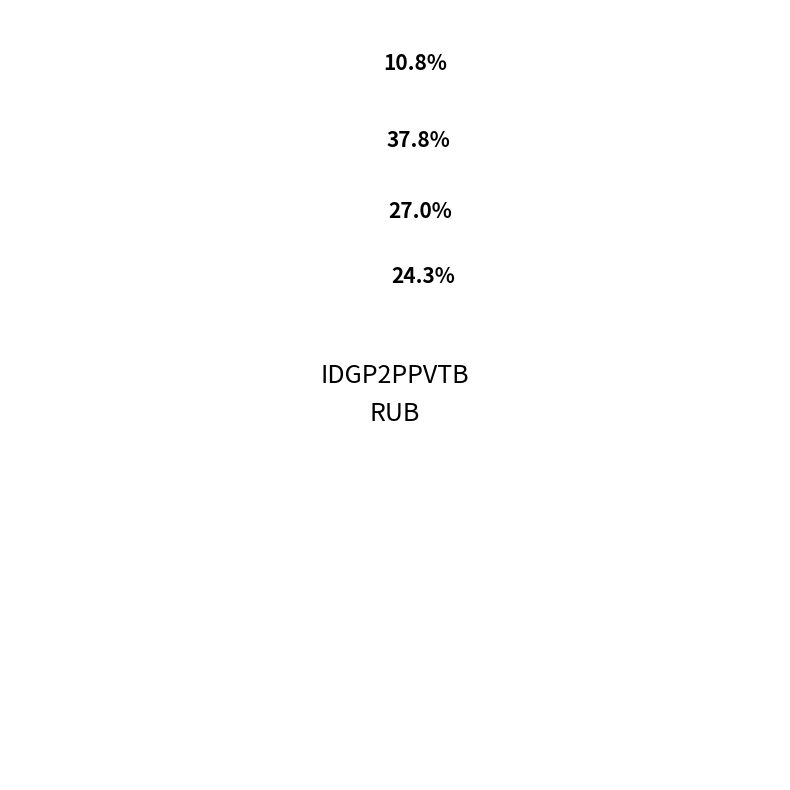

To the nearest percent, what is the combined percentage of manualRate=0.03 and manualRate=0.05?

51%